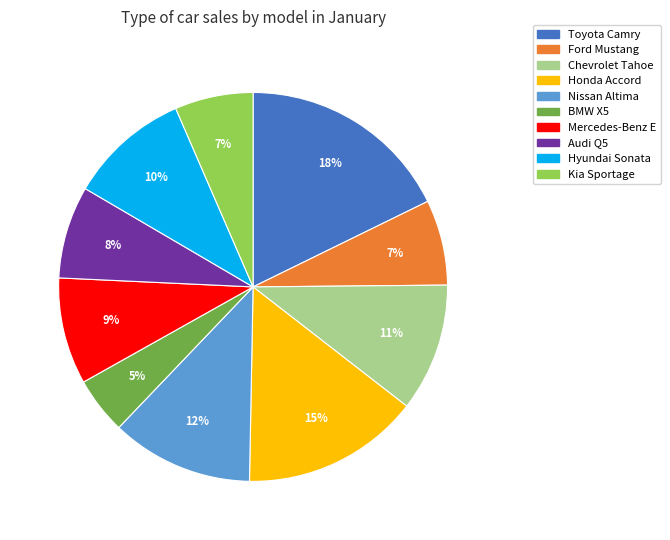

To the nearest percent, what is the combined percentage of Toyota Camry and Chevrolet Tahoe?

28%